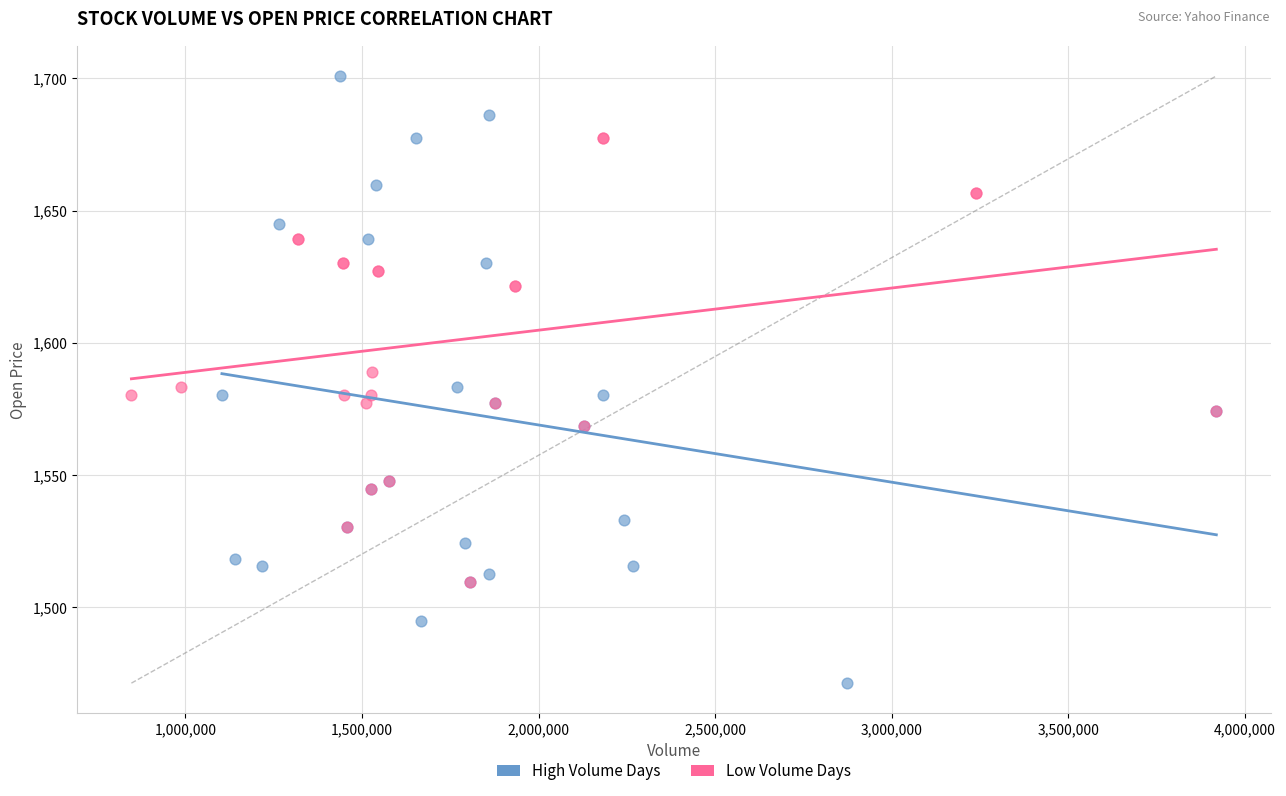

Which series reaches the minimum Y coordinate?

High Volume Days